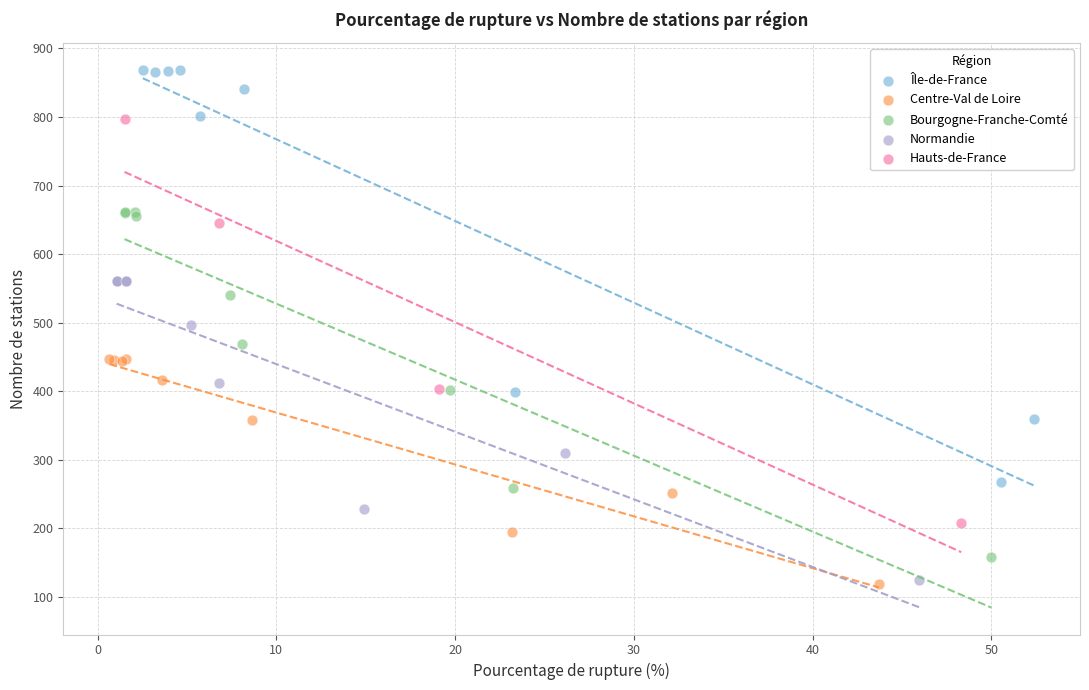

Which series reaches the maximum Y coordinate?

Île-de-France